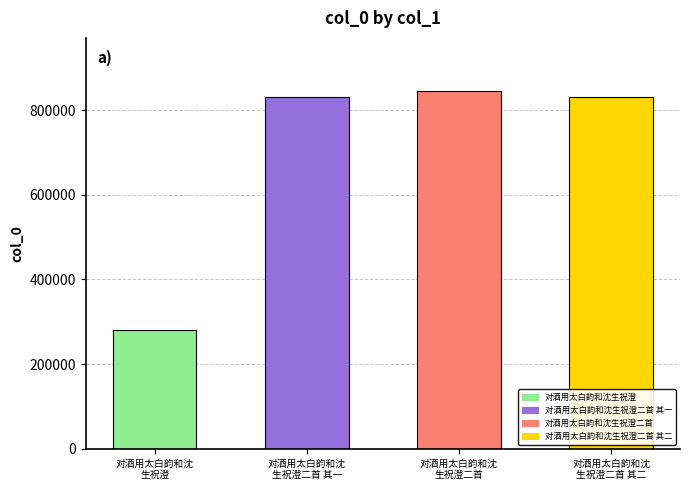

List the labels in order of value, largest first.

对酒用太白韵和沈生祝澄二首, 对酒用太白韵和沈生祝澄二首 其二, 对酒用太白韵和沈生祝澄二首 其一, 对酒用太白韵和沈生祝澄